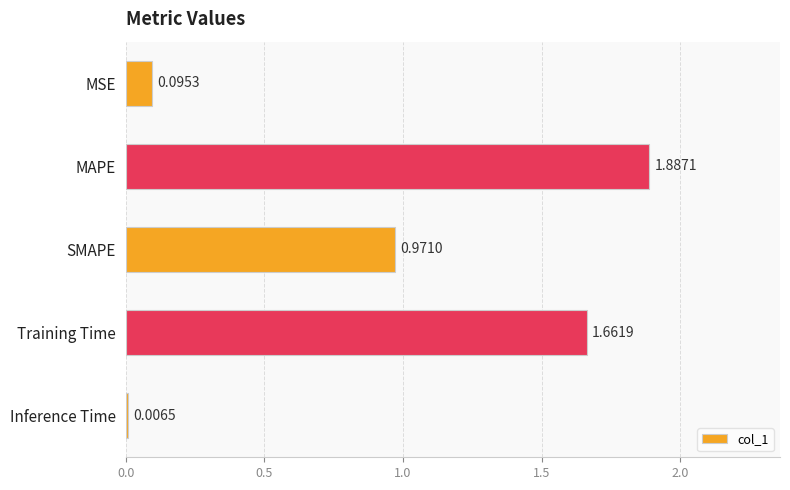

Where is the data nearest to the value 0?

Inference Time